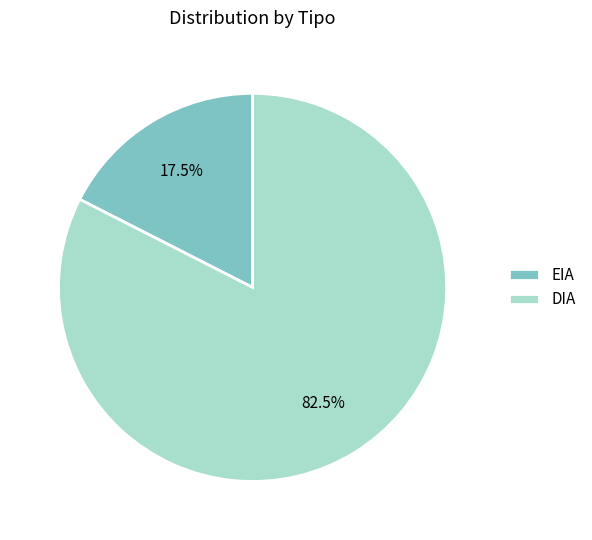

What is the smallest slice in the pie chart?

EIA